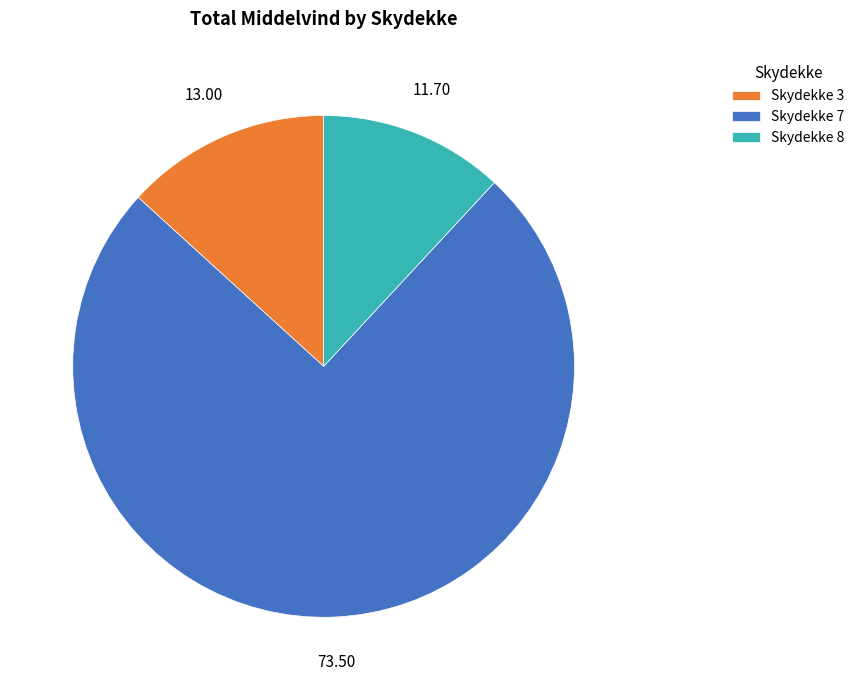

How many slices are in this pie chart?

3